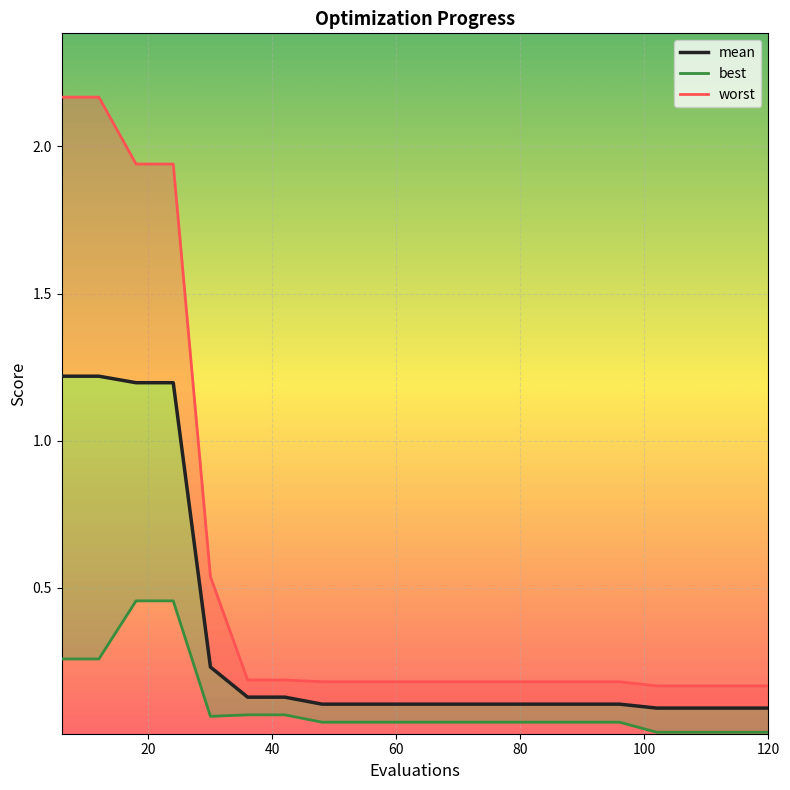

Is the value of best_line at 16 greater than the value of mean at 9?

No